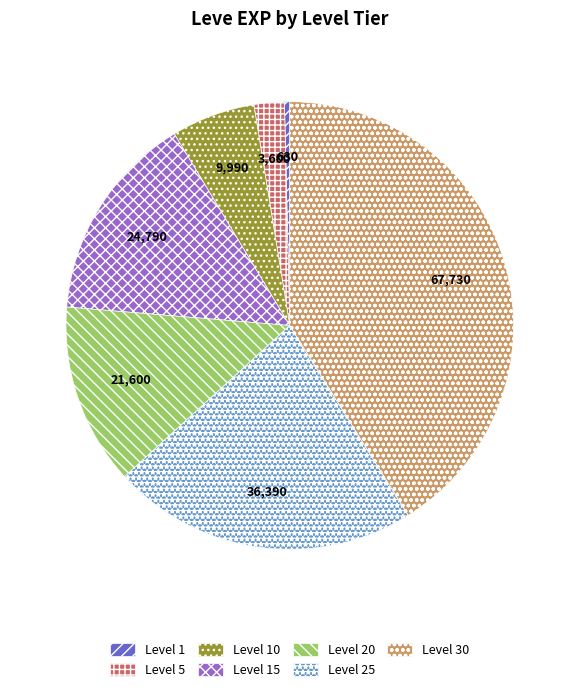

Is there any slice that represents more than half of the pie?

No